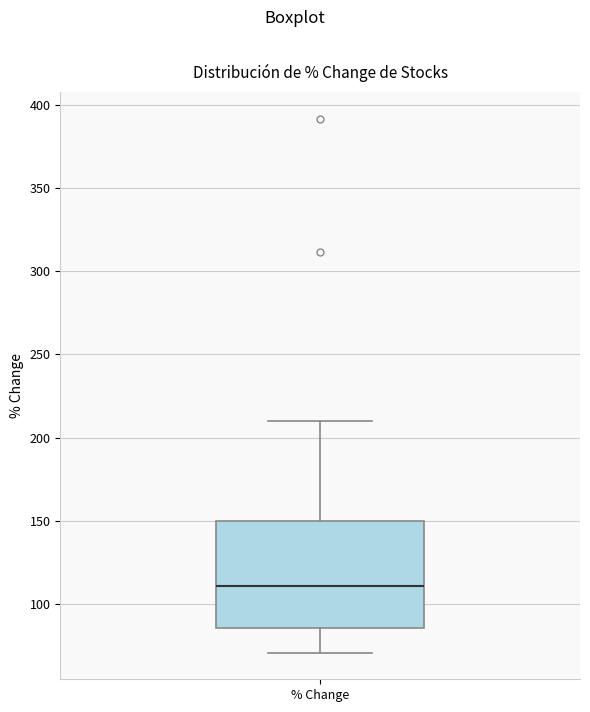

Where does the lower whisker of the box for % Change end on the y-axis? The values are not printed on the chart, so give them approximately, as read against the axis.

70